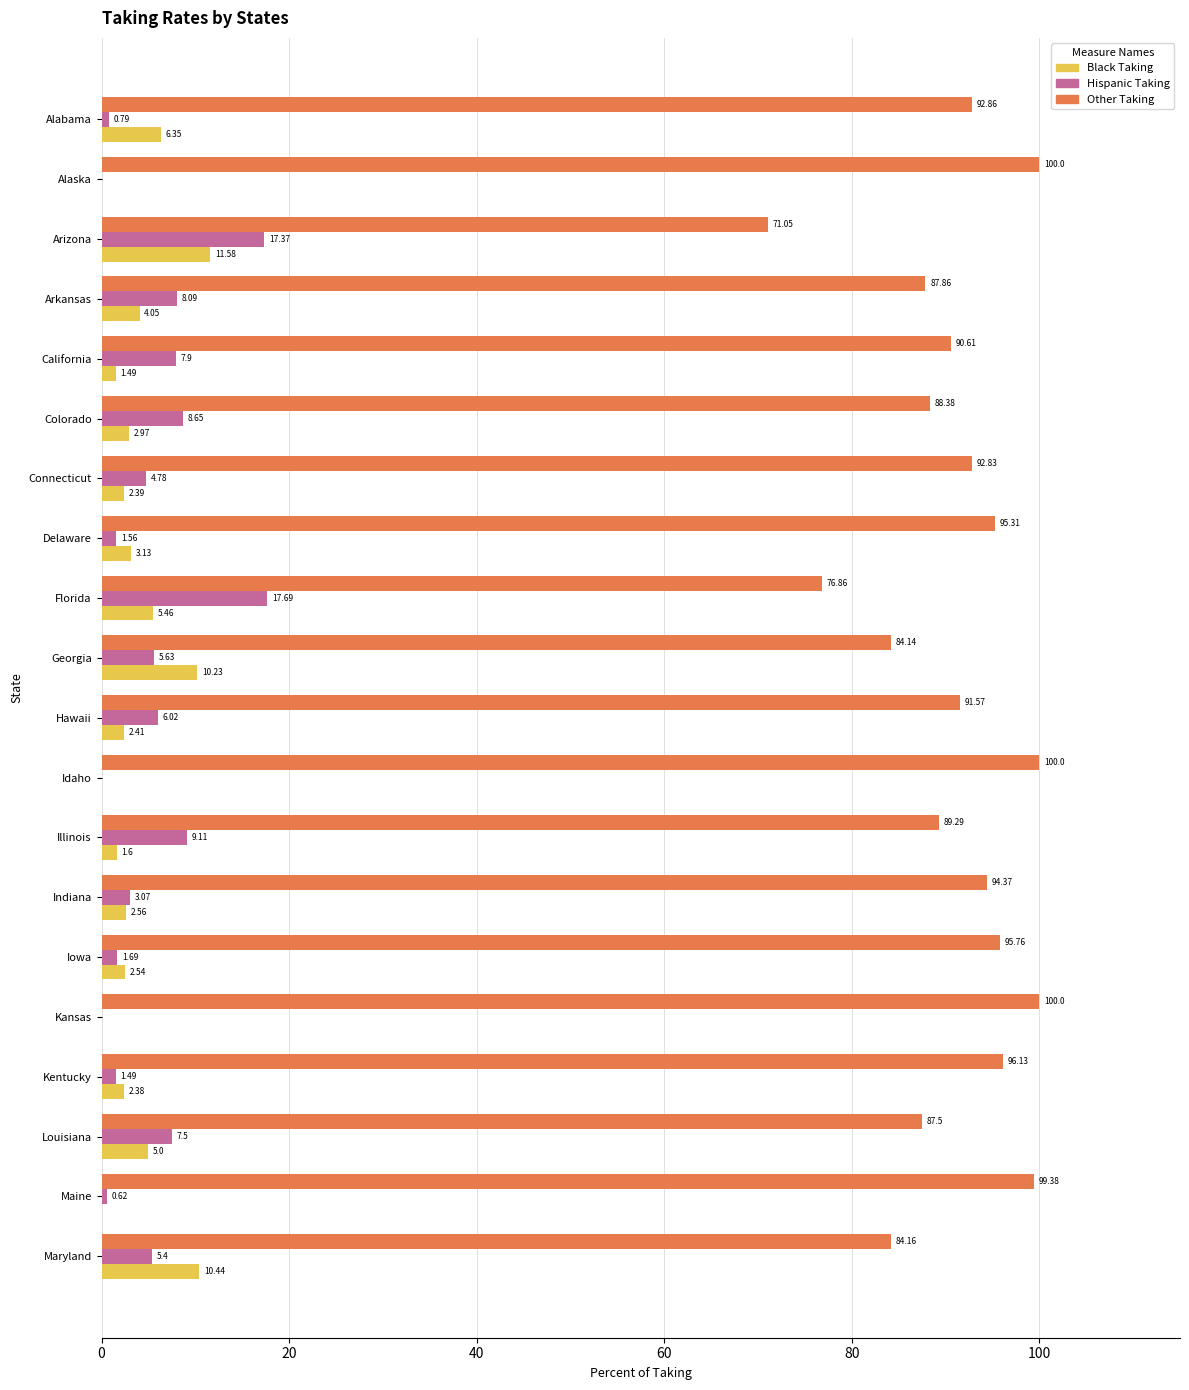

Where is Other Taking nearest to the value 85?

Maryland